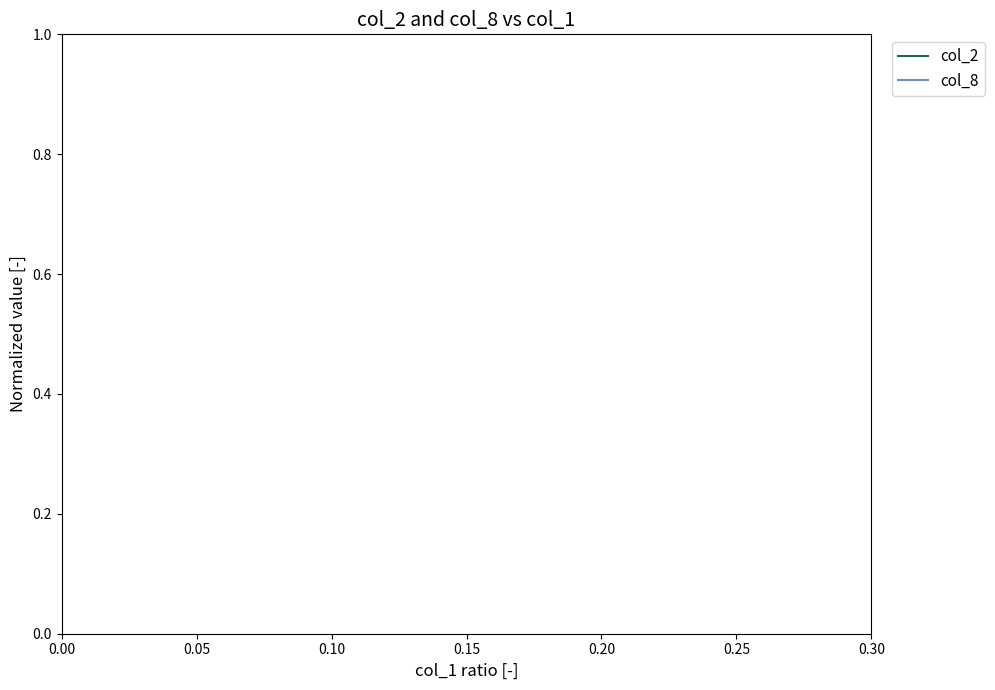

Rank the series by their average value, from lowest to highest.

col_2, col_8